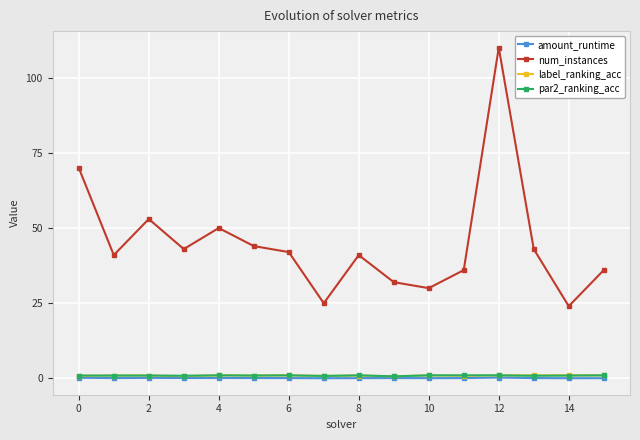

Does the chart have visible grid lines?

Yes